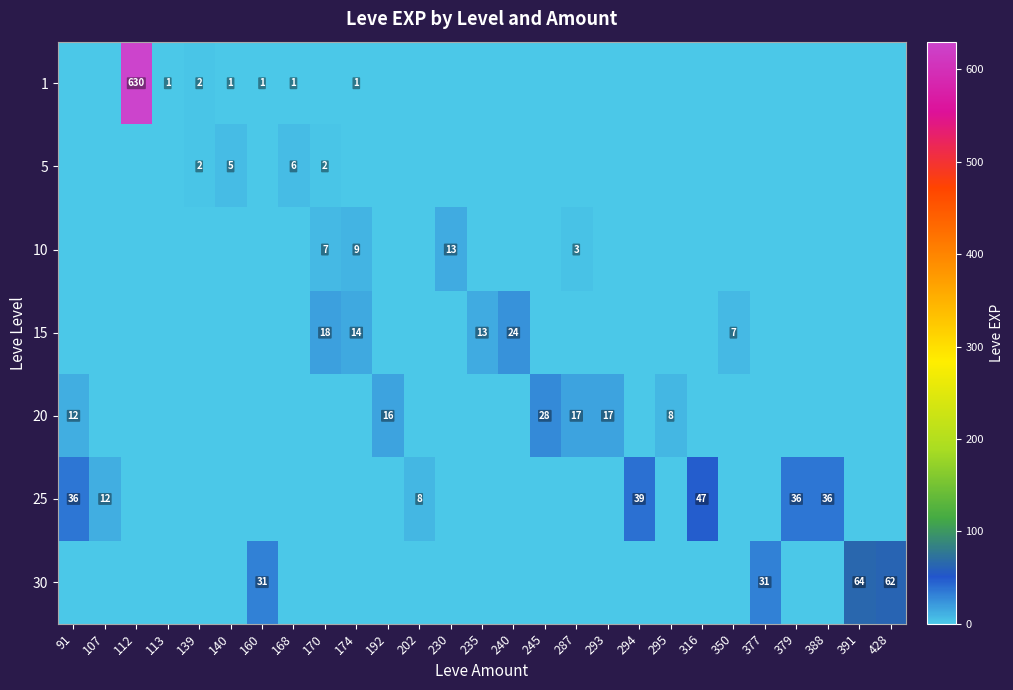

The value of 25 at 316 is 20. True or false?

False